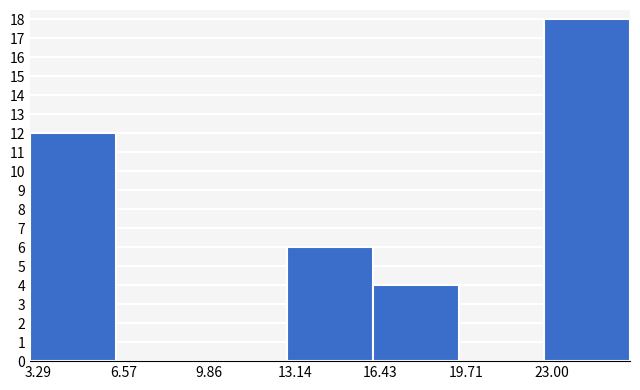

Reading left to right, transcribe this chart: for each bar, give the range it covers on the x-axis and its height. Neither the bar edges nor the heights are printed on the chart, so give them approximately, as read against the axes.

3.0 to 6.5: 12
6.5 to 9.5: 0
9.5 to 13.0: 0
13.0 to 16.0: 6
16.0 to 19.5: 4
19.5 to 22.5: 0
22.5 to 26.0: 18